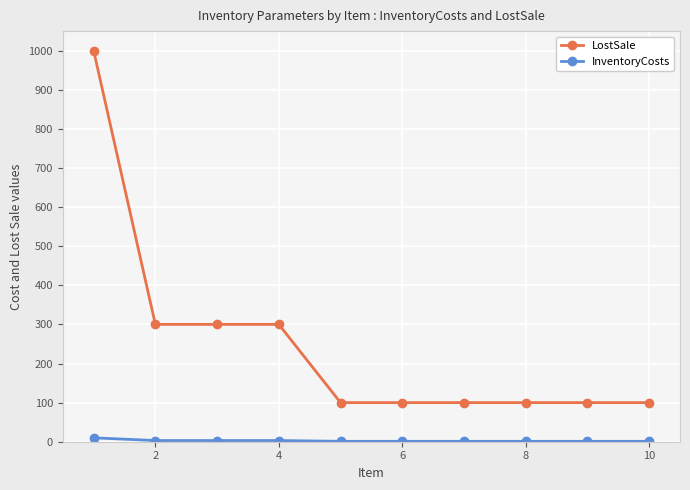

How many lines are shown in the chart?

2